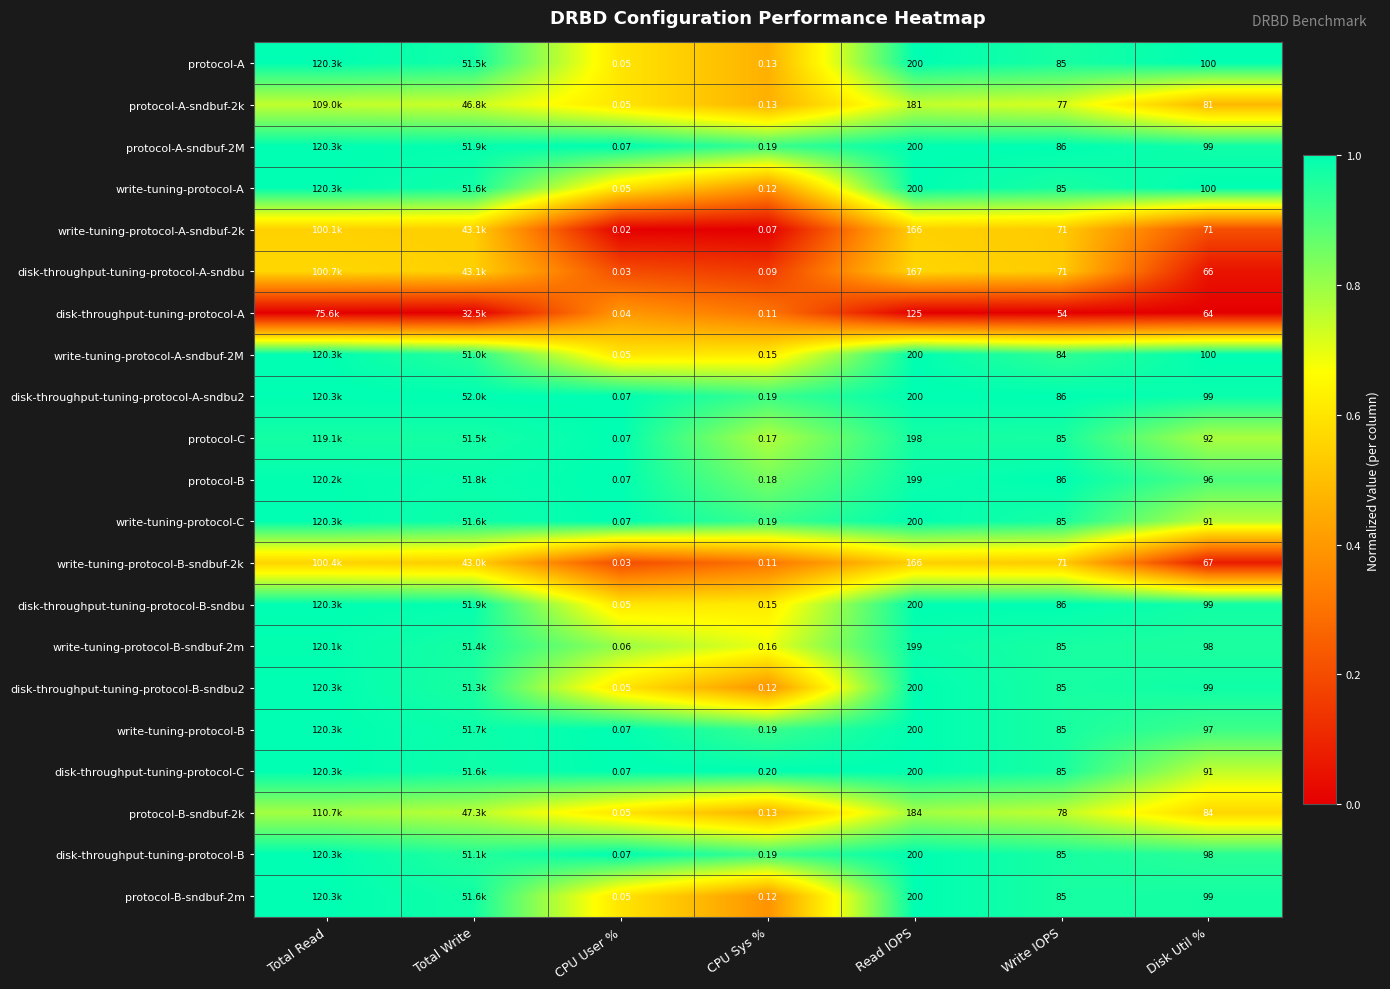

Between CPU Sys % and Write IOPS, which series saw the biggest shift?

disk-throughput-tuning-protocol-B-sndbu